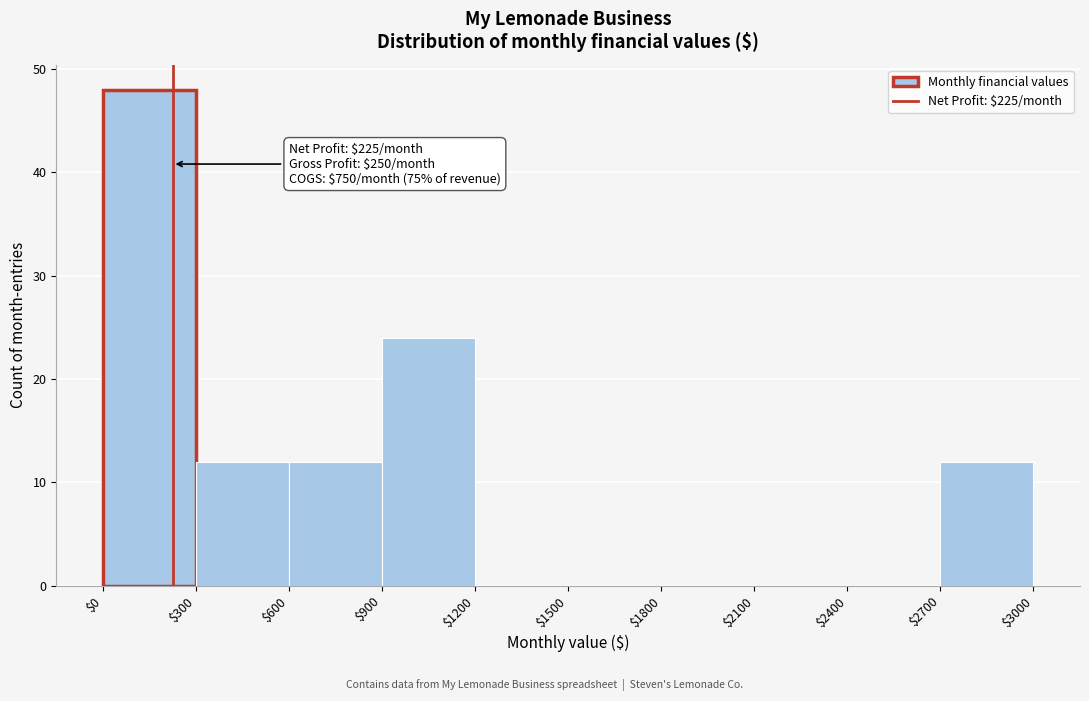

Which range on the x-axis has the tallest bar?

$0 to $300